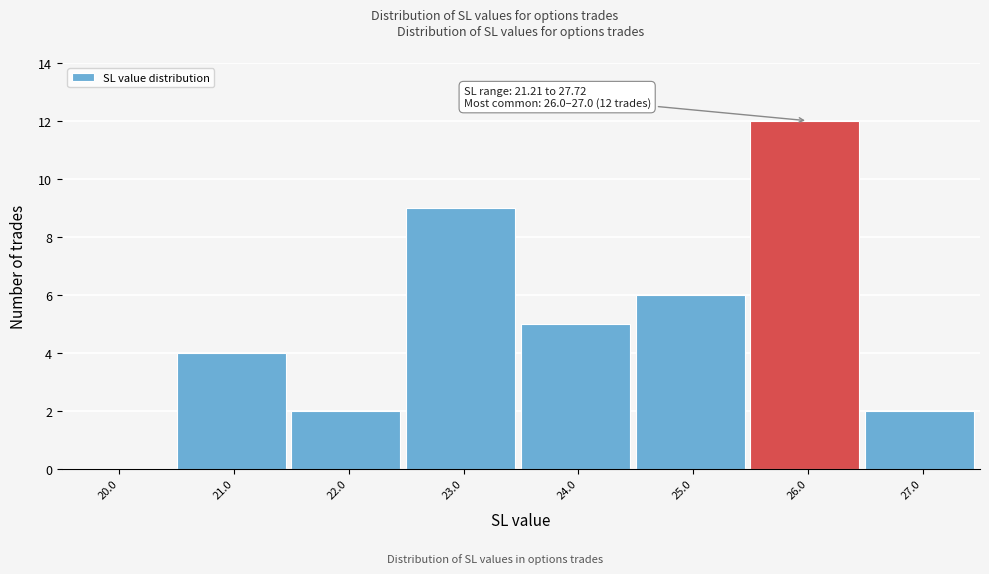

Reading left to right, extract all data points from this chart.

20.0=0	21.0=4	22.0=2	23.0=9	24.0=5	25.0=6	26.0=12	27.0=2